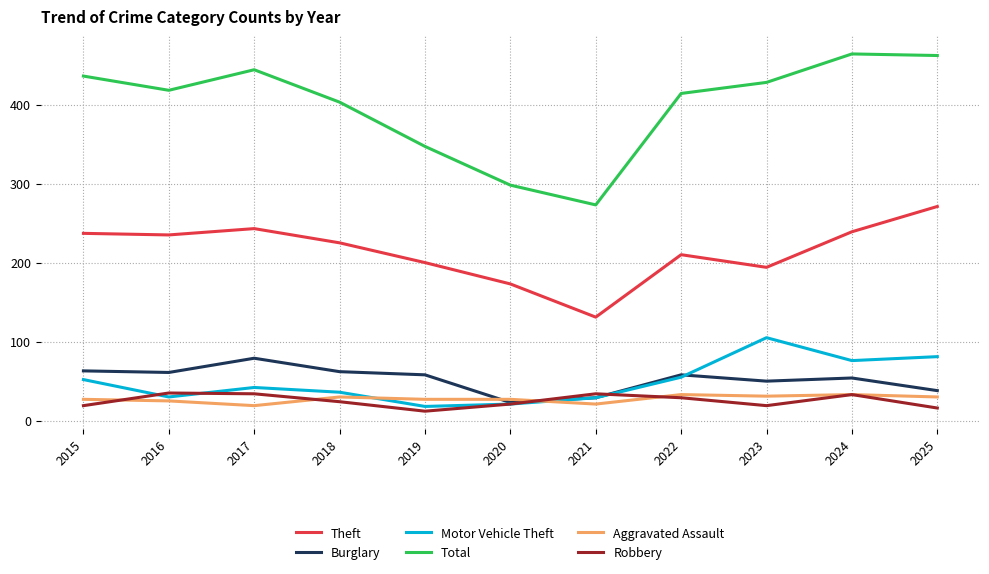

What is the spread (max minus min) of values at 2017?

425